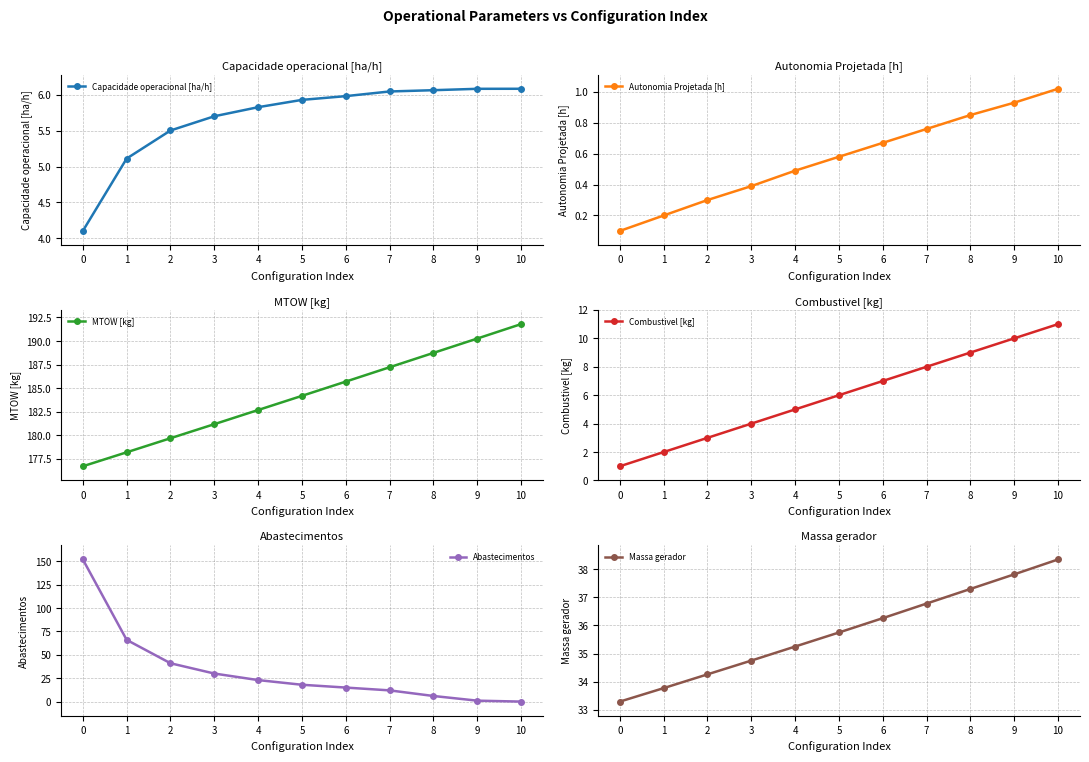

Reading left to right, extract all data points from this chart.

Capacidade operacional [ha/h]: 0=4.1	1=5.1	2=5.5	3=5.7	4=5.8	5=5.9	6=6.0	7=6.0	8=6.1	9=6.1	10=6.1
Autonomia Projetada [h]: 0=0.1	1=0.2	2=0.3	3=0.4	4=0.5	5=0.6	6=0.7	7=0.8	8=0.8	9=0.9	10=1.0
MTOW [kg]: 0=176.7	1=178.2	2=179.7	3=181.2	4=182.7	5=184.2	6=185.7	7=187.2	8=188.7	9=190.3	10=191.8
Combustivel [kg]: 0=1.0	1=2.0	2=3.0	3=4.0	4=5.0	5=6.0	6=7.0	7=8.0	8=9.0	9=10.0	10=11.0
Abastecimentos: 0=152.0	1=66.0	2=41.0	3=30.0	4=23.0	5=18.0	6=15.0	7=12.0	8=6.0	9=1.0	10=0.0
Massa gerador: 0=33.3	1=33.8	2=34.3	3=34.8	4=35.2	5=35.8	6=36.3	7=36.8	8=37.3	9=37.8	10=38.4